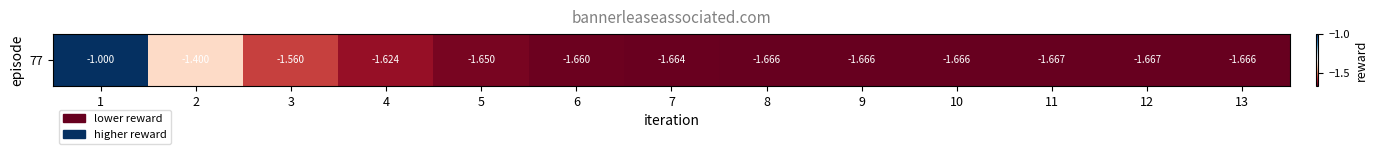

Reading left to right, list all the values displayed in this chart.

-1.0	-1.4	-1.6	-1.6	-1.6	-1.7	-1.7	-1.7	-1.7	-1.7	-1.7	-1.7	-1.7